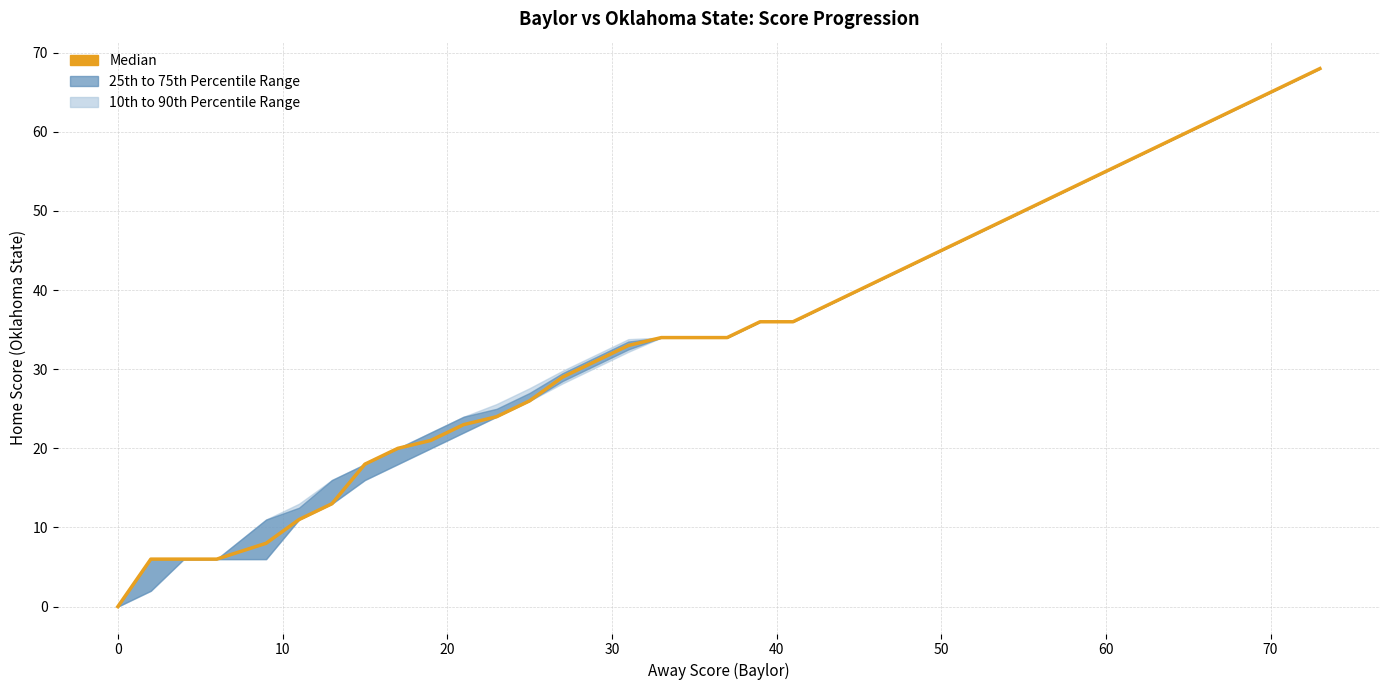

Reading left to right, transcribe all the data shown in this chart.

0	6	6	6	8	11	13	18	20	21	23	24	26	29	31	33	34	34	34	36	36	38	40	42	44	46	48	50	52	54	56	58	60	62	64	66	68